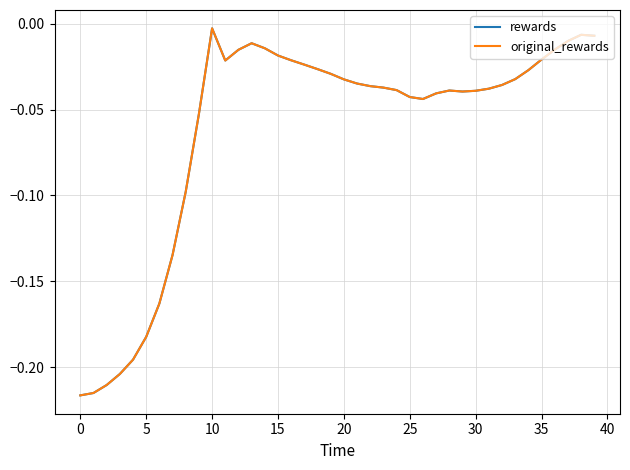

What is the difference between the maximum and minimum values in the rewards series?

0.2